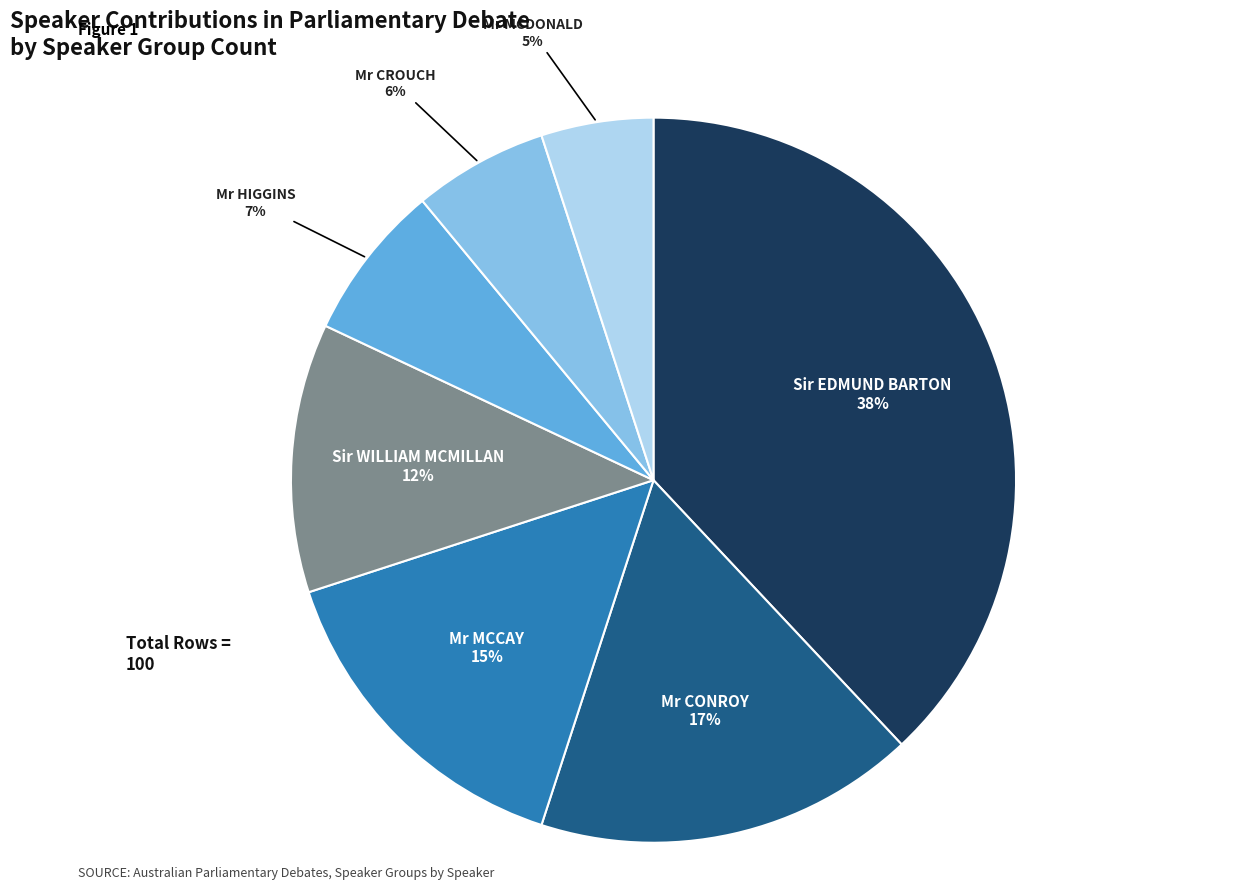

Do Mr CROUCH and Mr HIGGINS together represent more than half of the pie?

No